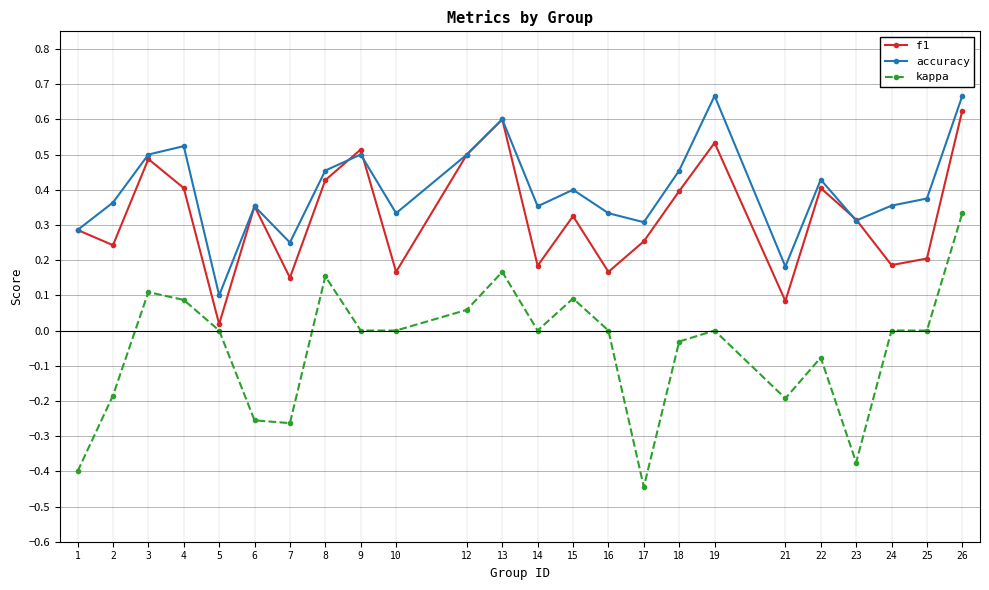

Which series changed the most between 22 and 23?

kappa